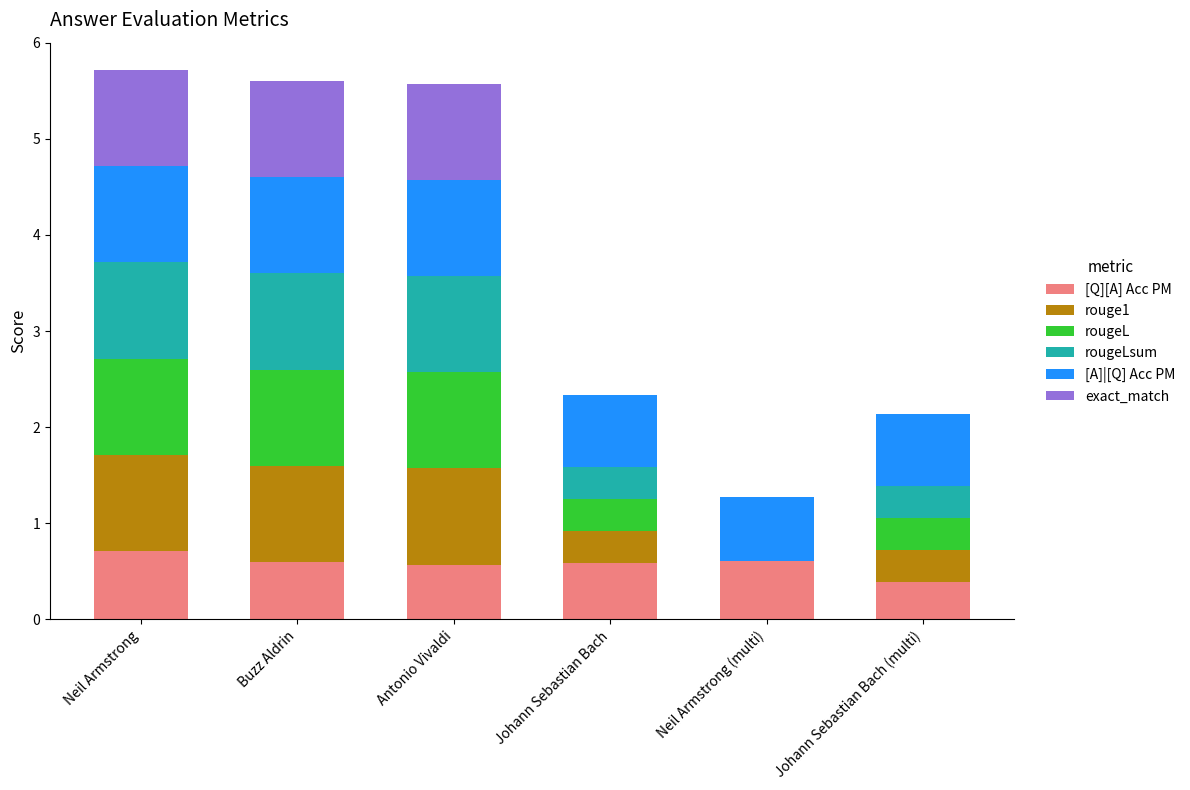

What are all the series names shown in the legend?

[Q][A] Acc PM, rouge1, rougeL, rougeLsum, [A]|[Q] Acc PM, exact_match